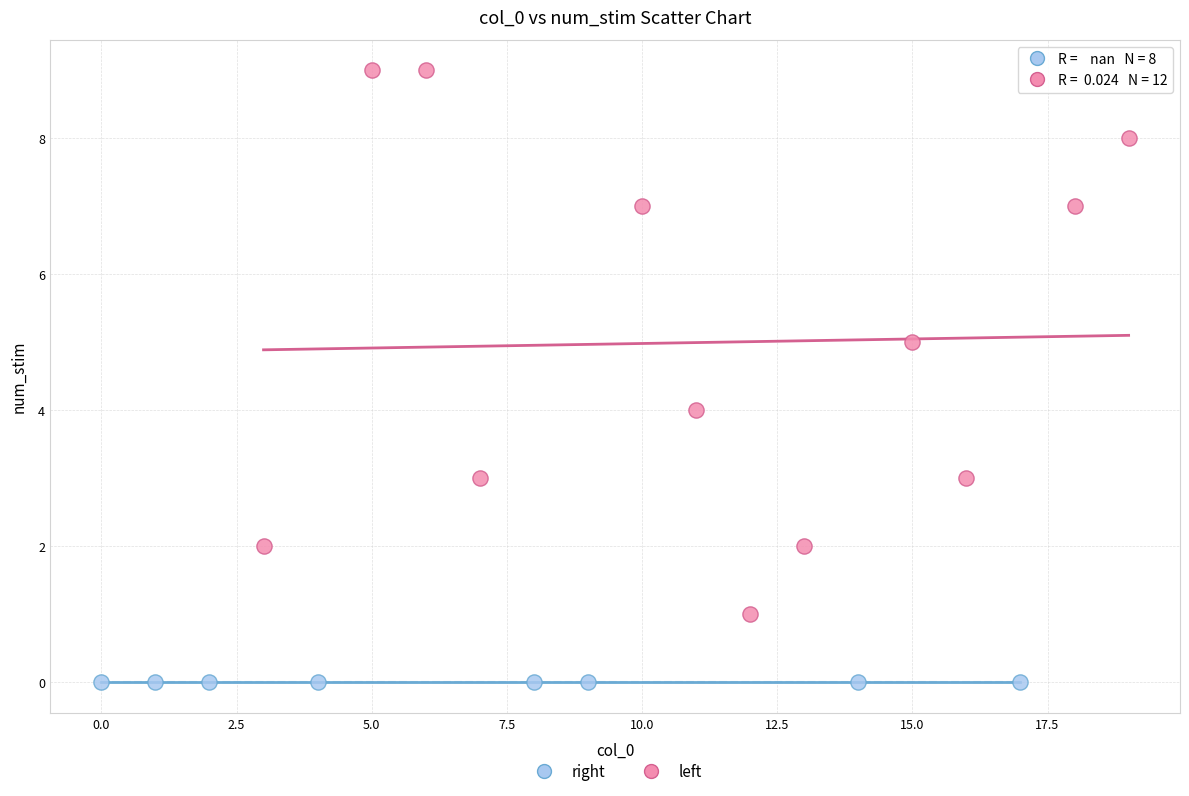

Which series contains the lowest Y value?

right